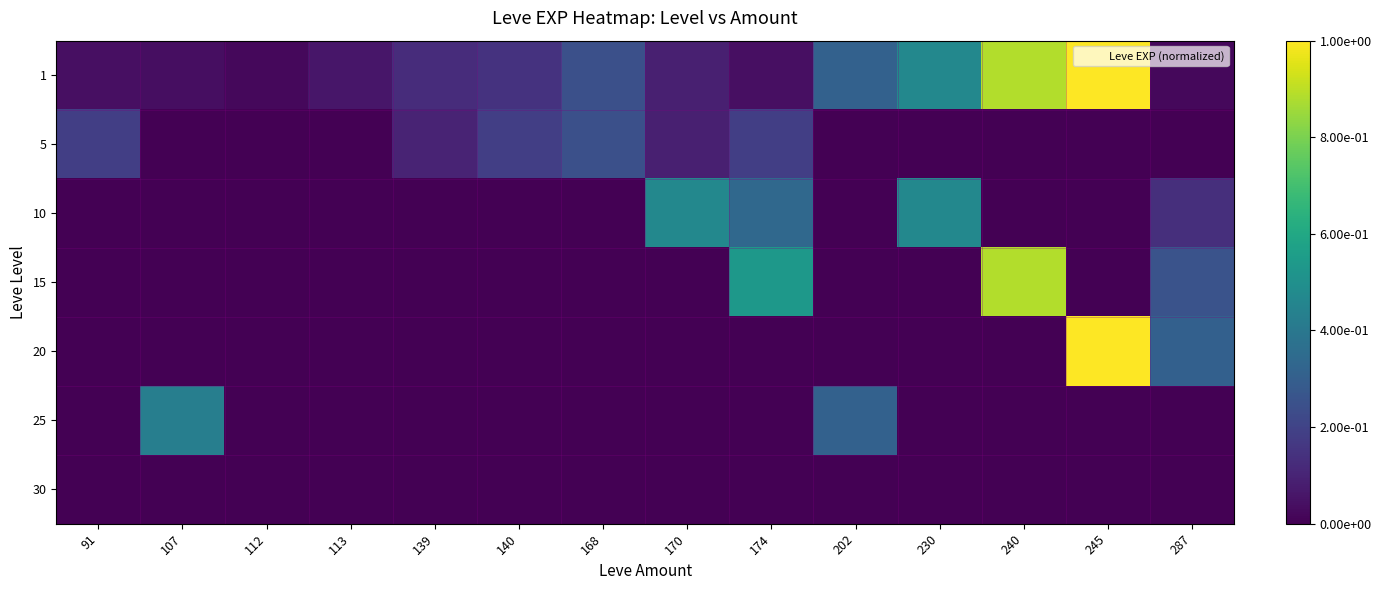

Which has a higher value, 245 or 107?

245